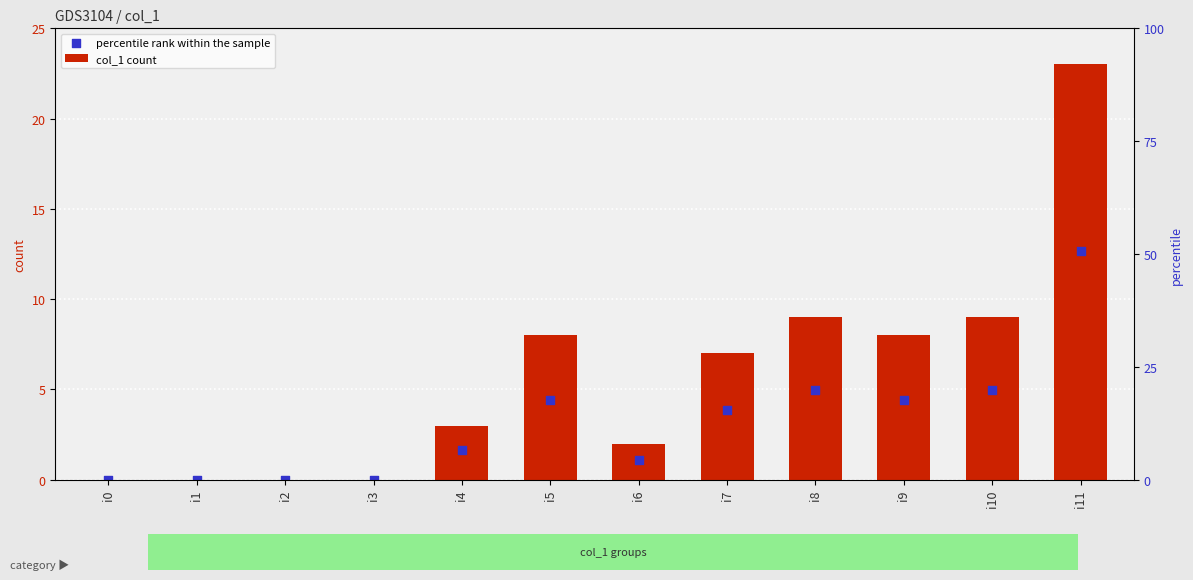

Which series contains the lowest Y value?

col_1 count